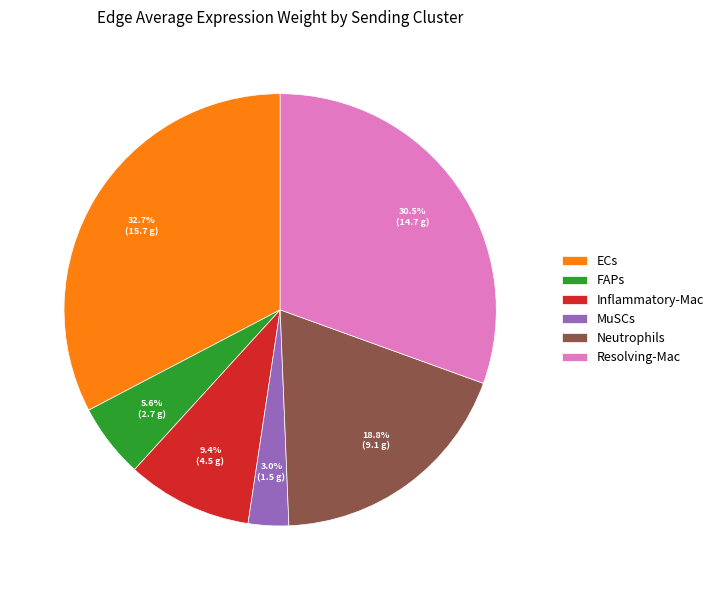

Which has a higher value, Resolving-Mac or Neutrophils?

Resolving-Mac